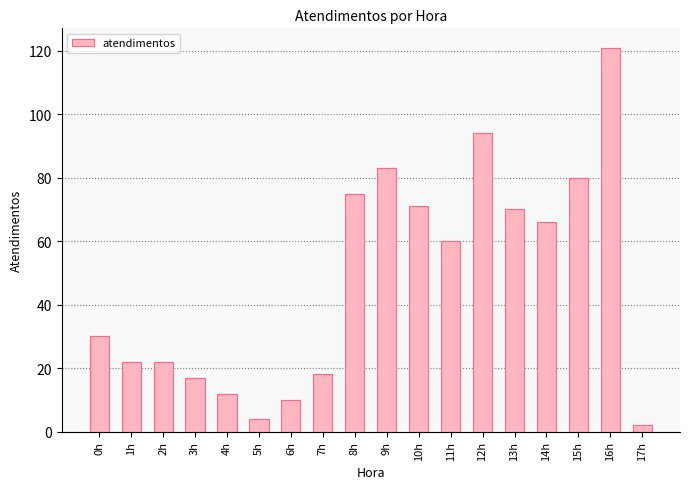

How many data points are less than 60?

9